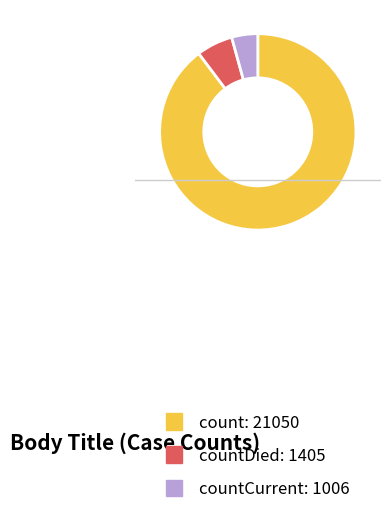

Is there a majority slice in this chart?

Yes